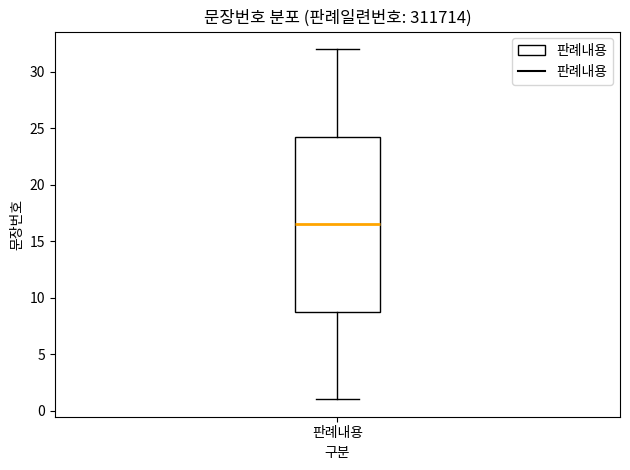

Transcribe this box plot: give where the median line is, the range the box spans, and where the two whiskers end, as read against the y-axis. The values are not printed on the chart, so give them approximately, as read against the axis.

median 16.5, box 9.0 to 24.5, whiskers 1.0 to 32.0